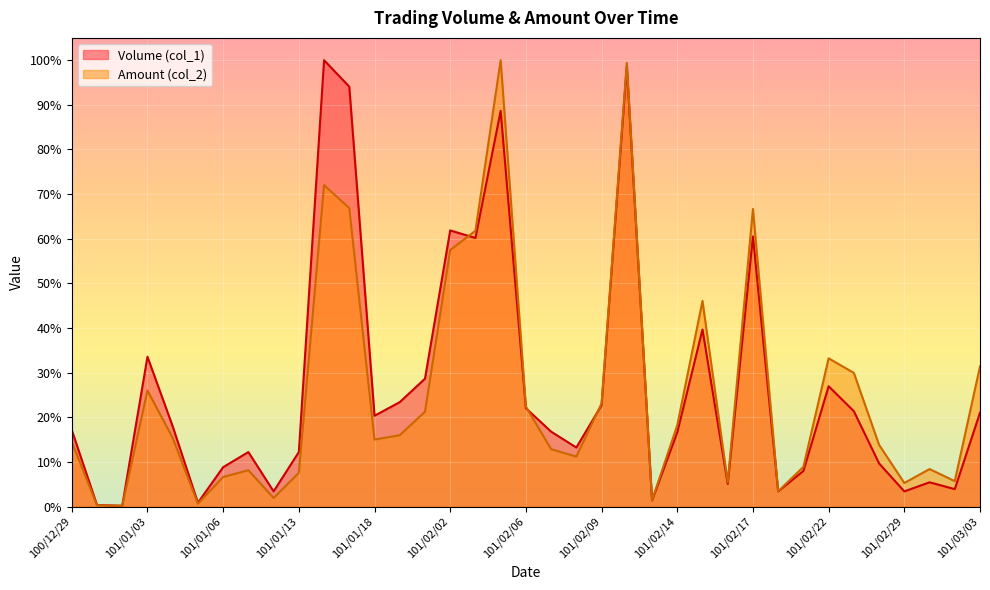

Where is the first local minimum for Volume (col_1)?

101/01/02